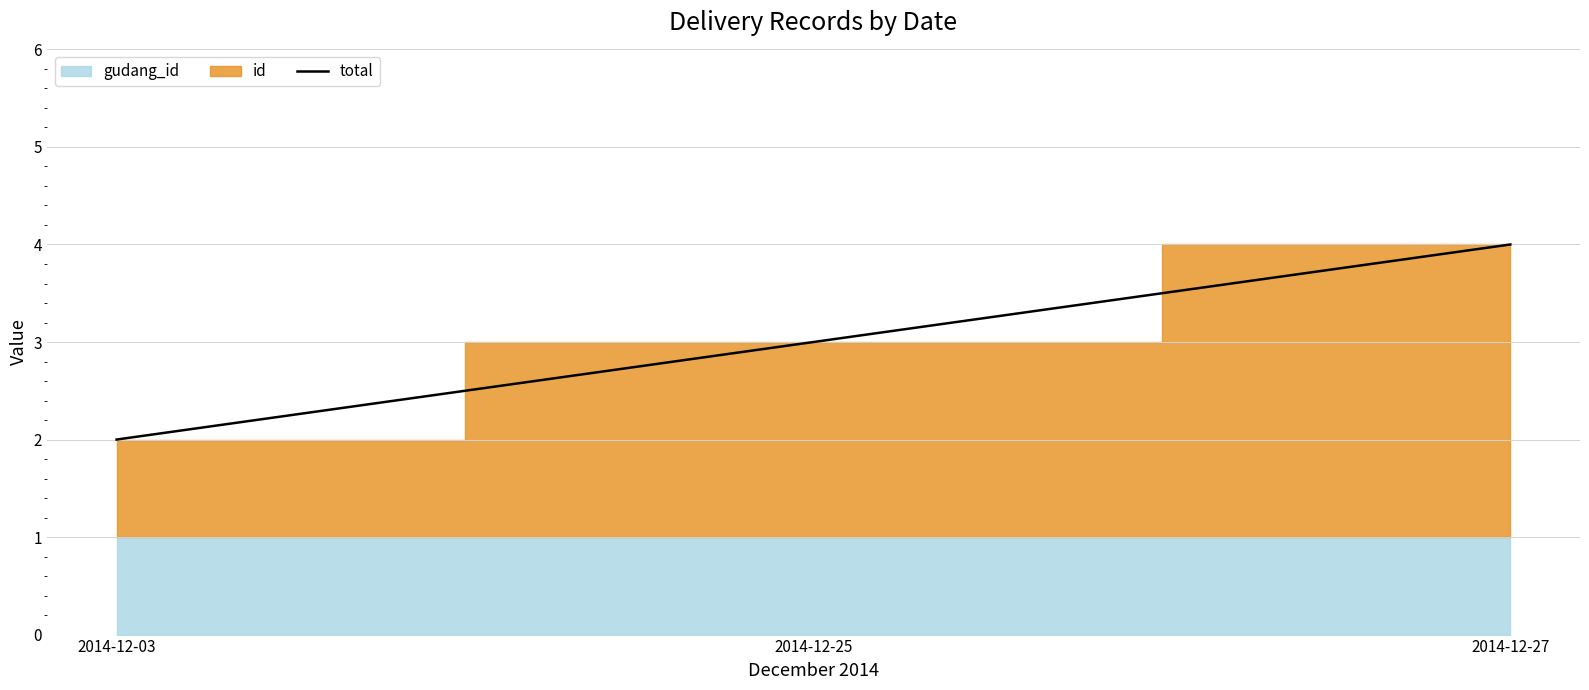

At which label does the data first exceed 3?

2014-12-27